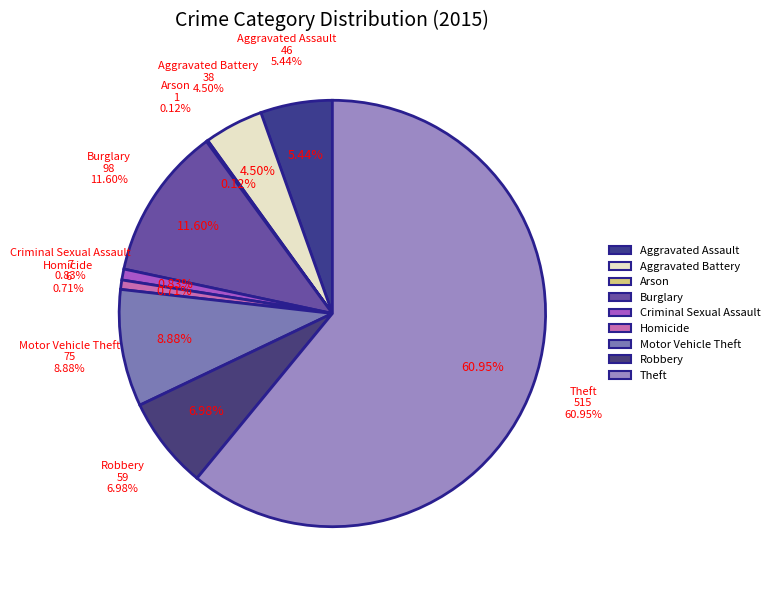

To the nearest percent, what is the combined percentage of Burglary and Arson?

12%